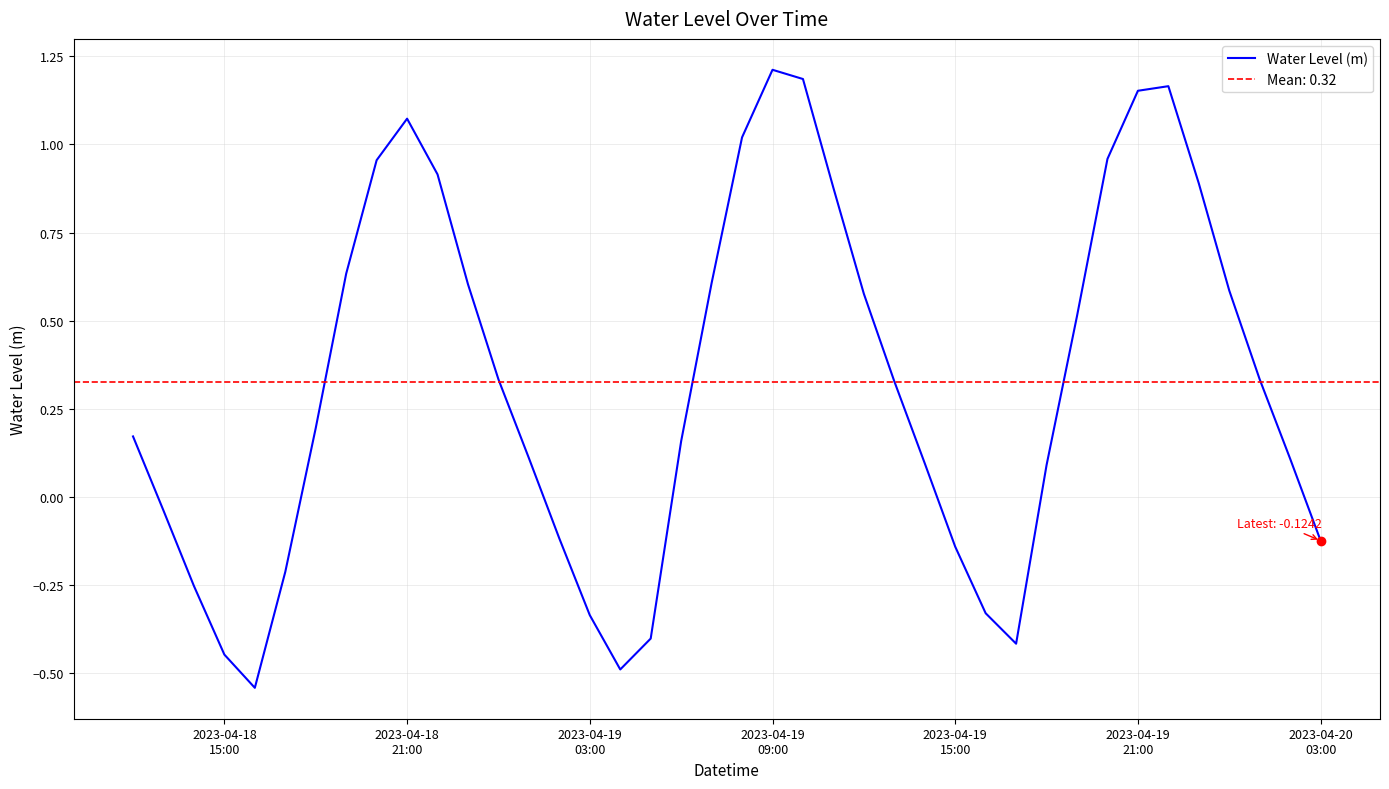

Reading left to right, list all the values displayed in this chart.

0.2	-0.0	-0.3	-0.4	-0.5	-0.2	0.2	0.6	1.0	1.1	0.9	0.6	0.3	0.1	-0.1	-0.3	-0.5	-0.4	0.2	0.6	1.0	1.2	1.2	0.9	0.6	0.3	0.1	-0.1	-0.3	-0.4	0.1	0.5	1.0	1.2	1.2	0.9	0.6	0.3	0.1	-0.1